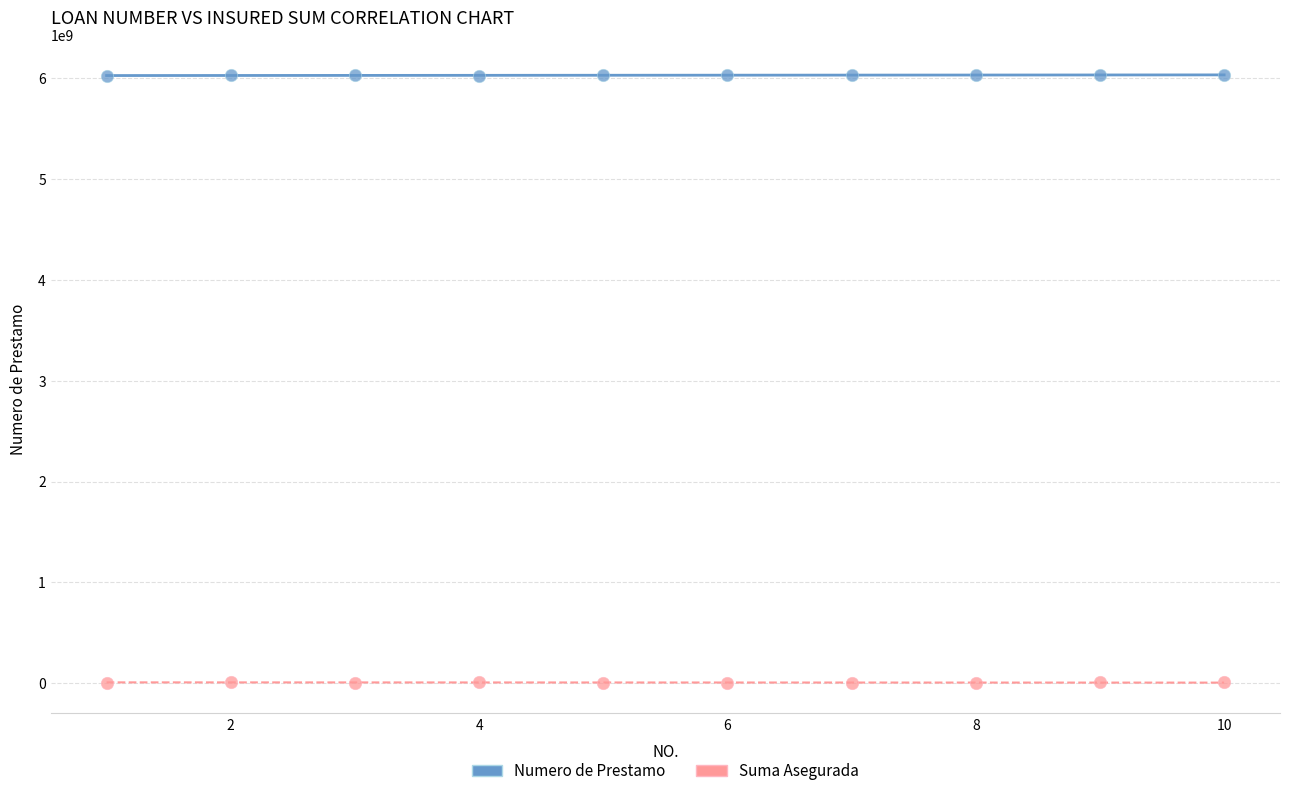

Which series contains the highest Y value?

Numero de Prestamo